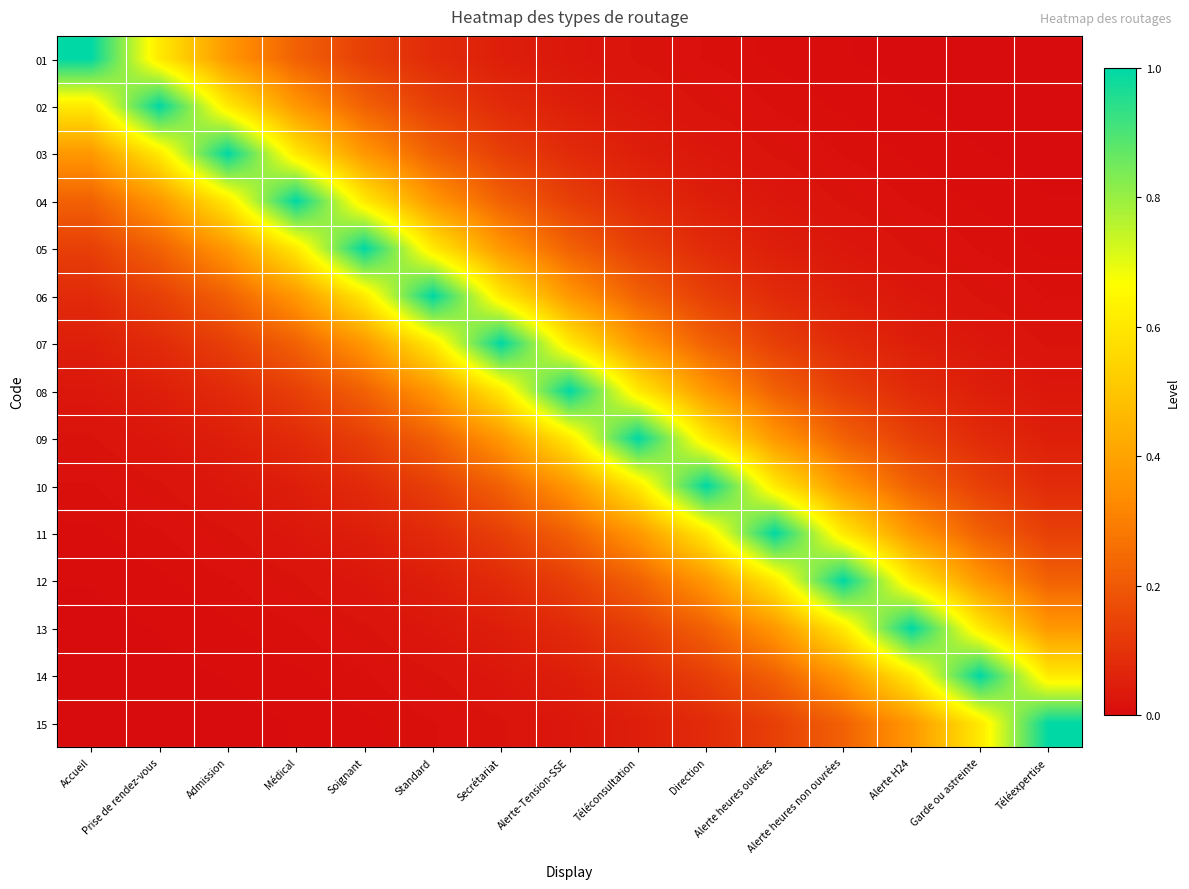

Reading left to right, extract all data points from this chart.

01: Accueil=1.0	Prise de rendez-vous=0.6	Admission=0.4	Médical=0.2	Soignant=0.1	Standard=0.1	Secrétariat=0.0	Alerte-Tension-SSE=0.0	Téléconsultation=0.0	Direction=0.0	Alerte heures ouvrées=0.0	Alerte heures non ouvrées=0.0	Alerte H24=0.0	Garde ou astreinte=0.0	Téléexpertise=0.0
02: Accueil=0.6	Prise de rendez-vous=1.0	Admission=0.6	Médical=0.4	Soignant=0.2	Standard=0.1	Secrétariat=0.1	Alerte-Tension-SSE=0.0	Téléconsultation=0.0	Direction=0.0	Alerte heures ouvrées=0.0	Alerte heures non ouvrées=0.0	Alerte H24=0.0	Garde ou astreinte=0.0	Téléexpertise=0.0
03: Accueil=0.4	Prise de rendez-vous=0.6	Admission=1.0	Médical=0.6	Soignant=0.4	Standard=0.2	Secrétariat=0.1	Alerte-Tension-SSE=0.1	Téléconsultation=0.0	Direction=0.0	Alerte heures ouvrées=0.0	Alerte heures non ouvrées=0.0	Alerte H24=0.0	Garde ou astreinte=0.0	Téléexpertise=0.0
04: Accueil=0.2	Prise de rendez-vous=0.4	Admission=0.6	Médical=1.0	Soignant=0.6	Standard=0.4	Secrétariat=0.2	Alerte-Tension-SSE=0.1	Téléconsultation=0.1	Direction=0.0	Alerte heures ouvrées=0.0	Alerte heures non ouvrées=0.0	Alerte H24=0.0	Garde ou astreinte=0.0	Téléexpertise=0.0
05: Accueil=0.1	Prise de rendez-vous=0.2	Admission=0.4	Médical=0.6	Soignant=1.0	Standard=0.6	Secrétariat=0.4	Alerte-Tension-SSE=0.2	Téléconsultation=0.1	Direction=0.1	Alerte heures ouvrées=0.0	Alerte heures non ouvrées=0.0	Alerte H24=0.0	Garde ou astreinte=0.0	Téléexpertise=0.0
06: Accueil=0.1	Prise de rendez-vous=0.1	Admission=0.2	Médical=0.4	Soignant=0.6	Standard=1.0	Secrétariat=0.6	Alerte-Tension-SSE=0.4	Téléconsultation=0.2	Direction=0.1	Alerte heures ouvrées=0.1	Alerte heures non ouvrées=0.0	Alerte H24=0.0	Garde ou astreinte=0.0	Téléexpertise=0.0
07: Accueil=0.0	Prise de rendez-vous=0.1	Admission=0.1	Médical=0.2	Soignant=0.4	Standard=0.6	Secrétariat=1.0	Alerte-Tension-SSE=0.6	Téléconsultation=0.4	Direction=0.2	Alerte heures ouvrées=0.1	Alerte heures non ouvrées=0.1	Alerte H24=0.0	Garde ou astreinte=0.0	Téléexpertise=0.0
08: Accueil=0.0	Prise de rendez-vous=0.0	Admission=0.1	Médical=0.1	Soignant=0.2	Standard=0.4	Secrétariat=0.6	Alerte-Tension-SSE=1.0	Téléconsultation=0.6	Direction=0.4	Alerte heures ouvrées=0.2	Alerte heures non ouvrées=0.1	Alerte H24=0.1	Garde ou astreinte=0.0	Téléexpertise=0.0
09: Accueil=0.0	Prise de rendez-vous=0.0	Admission=0.0	Médical=0.1	Soignant=0.1	Standard=0.2	Secrétariat=0.4	Alerte-Tension-SSE=0.6	Téléconsultation=1.0	Direction=0.6	Alerte heures ouvrées=0.4	Alerte heures non ouvrées=0.2	Alerte H24=0.1	Garde ou astreinte=0.1	Téléexpertise=0.0
10: Accueil=0.0	Prise de rendez-vous=0.0	Admission=0.0	Médical=0.0	Soignant=0.1	Standard=0.1	Secrétariat=0.2	Alerte-Tension-SSE=0.4	Téléconsultation=0.6	Direction=1.0	Alerte heures ouvrées=0.6	Alerte heures non ouvrées=0.4	Alerte H24=0.2	Garde ou astreinte=0.1	Téléexpertise=0.1
11: Accueil=0.0	Prise de rendez-vous=0.0	Admission=0.0	Médical=0.0	Soignant=0.0	Standard=0.1	Secrétariat=0.1	Alerte-Tension-SSE=0.2	Téléconsultation=0.4	Direction=0.6	Alerte heures ouvrées=1.0	Alerte heures non ouvrées=0.6	Alerte H24=0.4	Garde ou astreinte=0.2	Téléexpertise=0.1
12: Accueil=0.0	Prise de rendez-vous=0.0	Admission=0.0	Médical=0.0	Soignant=0.0	Standard=0.0	Secrétariat=0.1	Alerte-Tension-SSE=0.1	Téléconsultation=0.2	Direction=0.4	Alerte heures ouvrées=0.6	Alerte heures non ouvrées=1.0	Alerte H24=0.6	Garde ou astreinte=0.4	Téléexpertise=0.2
13: Accueil=0.0	Prise de rendez-vous=0.0	Admission=0.0	Médical=0.0	Soignant=0.0	Standard=0.0	Secrétariat=0.0	Alerte-Tension-SSE=0.1	Téléconsultation=0.1	Direction=0.2	Alerte heures ouvrées=0.4	Alerte heures non ouvrées=0.6	Alerte H24=1.0	Garde ou astreinte=0.6	Téléexpertise=0.4
14: Accueil=0.0	Prise de rendez-vous=0.0	Admission=0.0	Médical=0.0	Soignant=0.0	Standard=0.0	Secrétariat=0.0	Alerte-Tension-SSE=0.0	Téléconsultation=0.1	Direction=0.1	Alerte heures ouvrées=0.2	Alerte heures non ouvrées=0.4	Alerte H24=0.6	Garde ou astreinte=1.0	Téléexpertise=0.6
15: Accueil=0.0	Prise de rendez-vous=0.0	Admission=0.0	Médical=0.0	Soignant=0.0	Standard=0.0	Secrétariat=0.0	Alerte-Tension-SSE=0.0	Téléconsultation=0.0	Direction=0.1	Alerte heures ouvrées=0.1	Alerte heures non ouvrées=0.2	Alerte H24=0.4	Garde ou astreinte=0.6	Téléexpertise=1.0